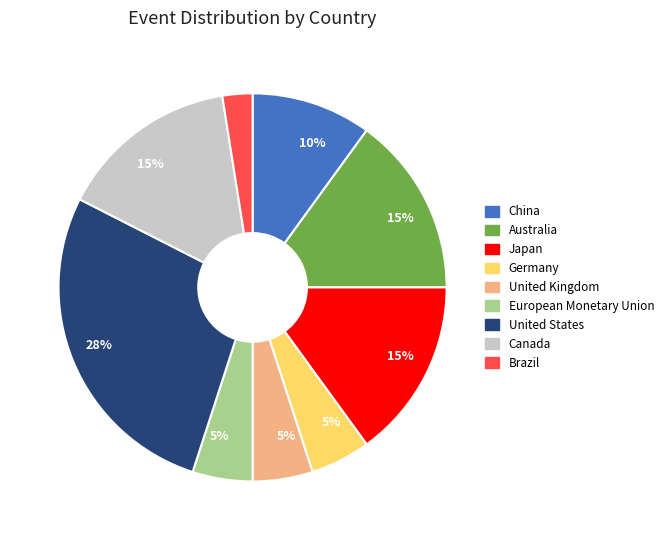

What is the smallest slice in the pie chart?

Brazil